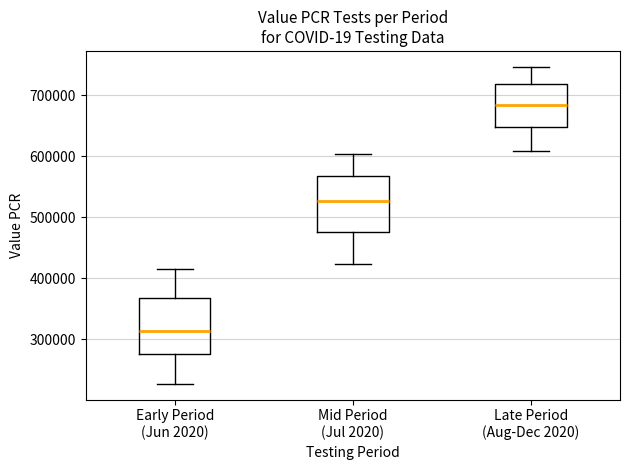

Reading left to right, read every box against the y-axis: the position of its median line, the range the box covers, and the ends of its whiskers. The values are not printed on the chart, so give them approximately, as read against the axis.

Early Period (Jun 2020): median 310000, box 280000 to 370000, whiskers 230000 to 420000
Mid Period (Jul 2020): median 530000, box 480000 to 570000, whiskers 420000 to 600000
Late Period (Aug-Dec 2020): median 680000, box 650000 to 720000, whiskers 610000 to 750000